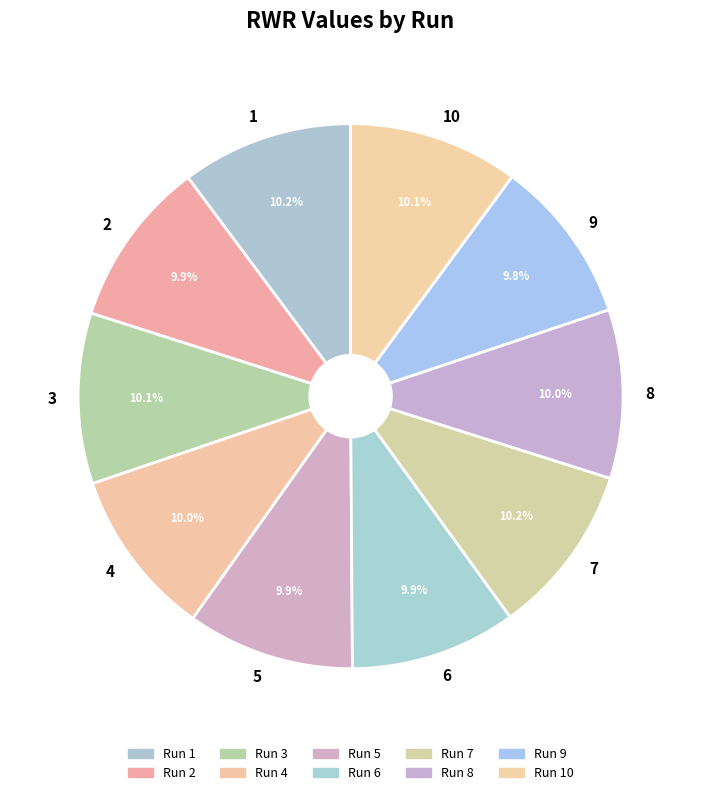

Combined, do 3 and 6 account for over 50%?

No